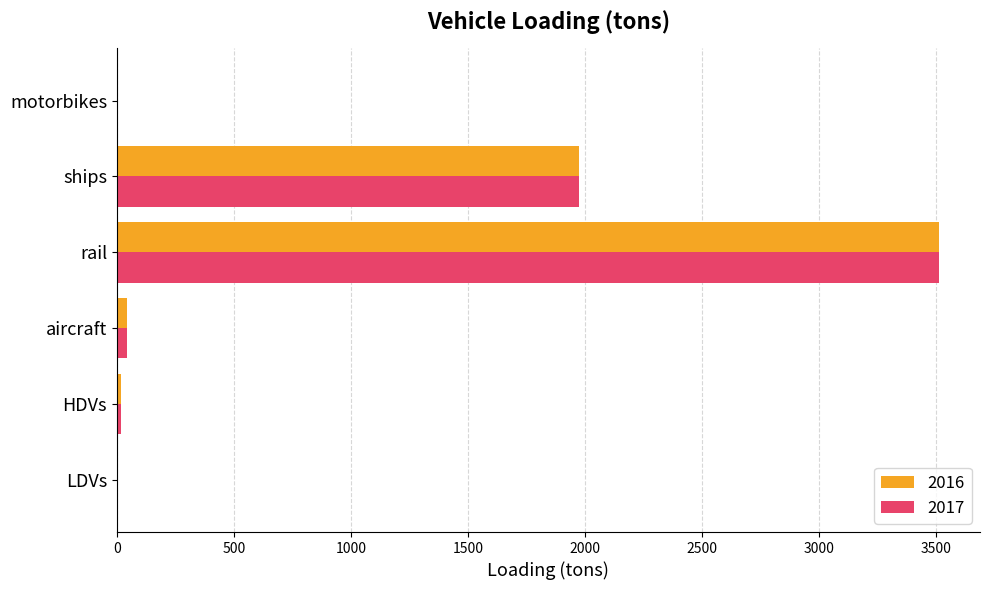

What is the sum of all 2016 values?

5545.8